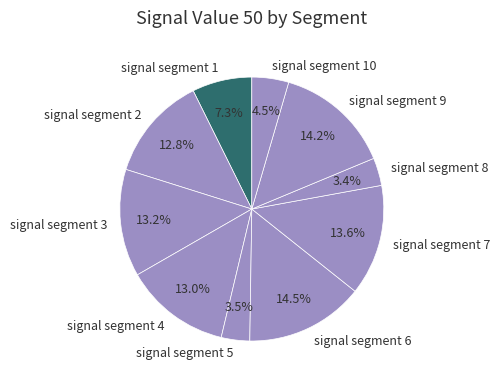

The signal segment 5 slice represents 15% of the pie. True or false?

False